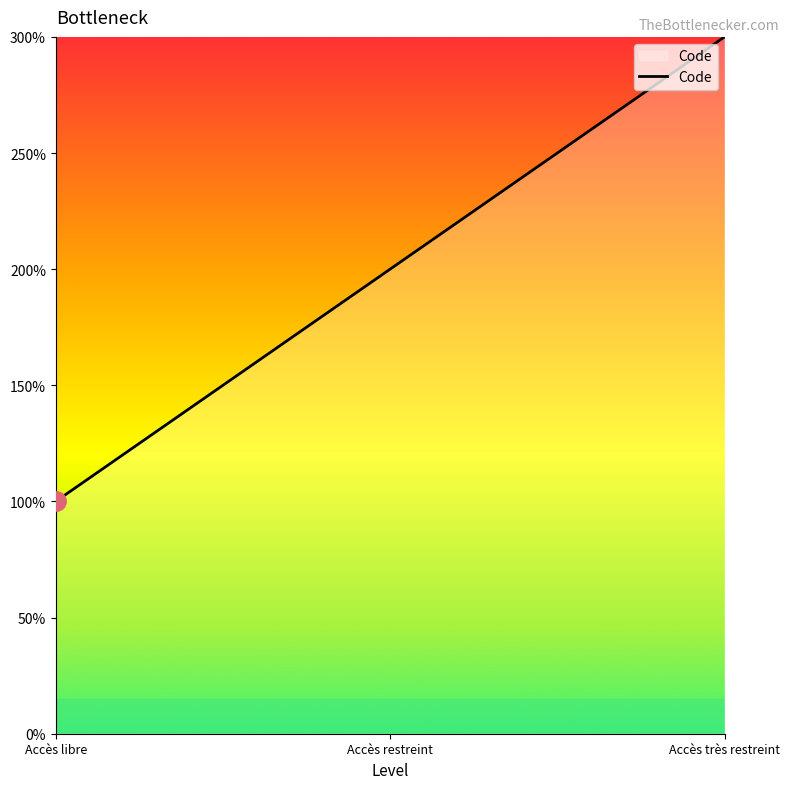

Is it true that the value at Accès libre is 1?

False